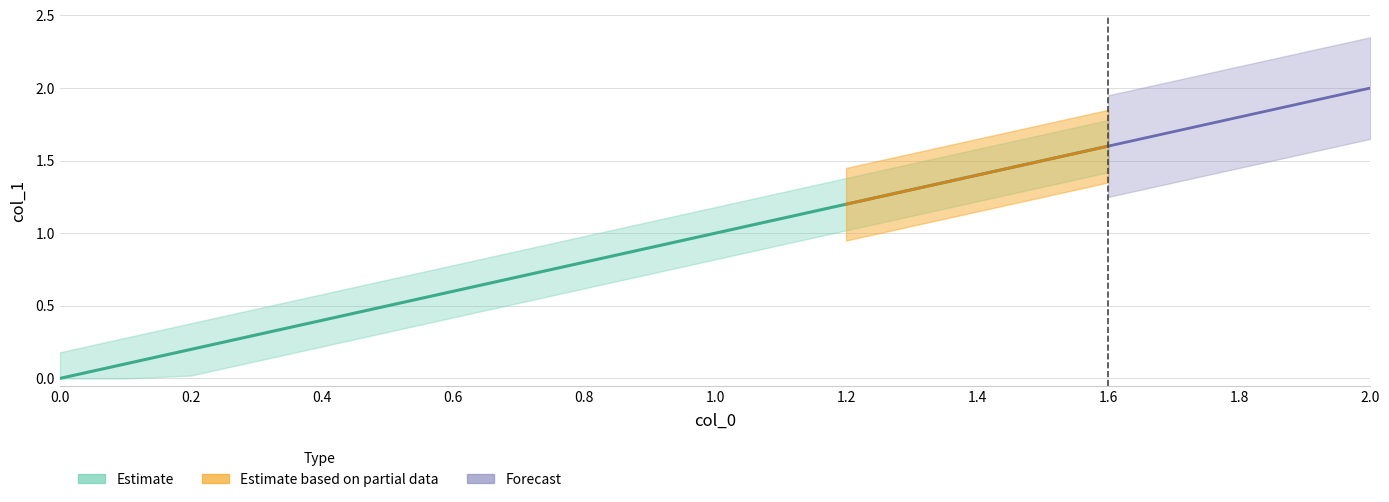

What is the label of the 14th point from the left?

1.3